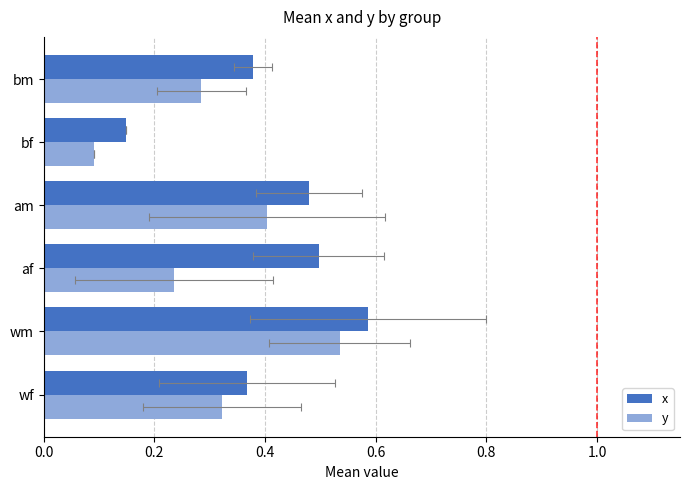

Rank the series by their maximum value, from lowest to highest.

y, x